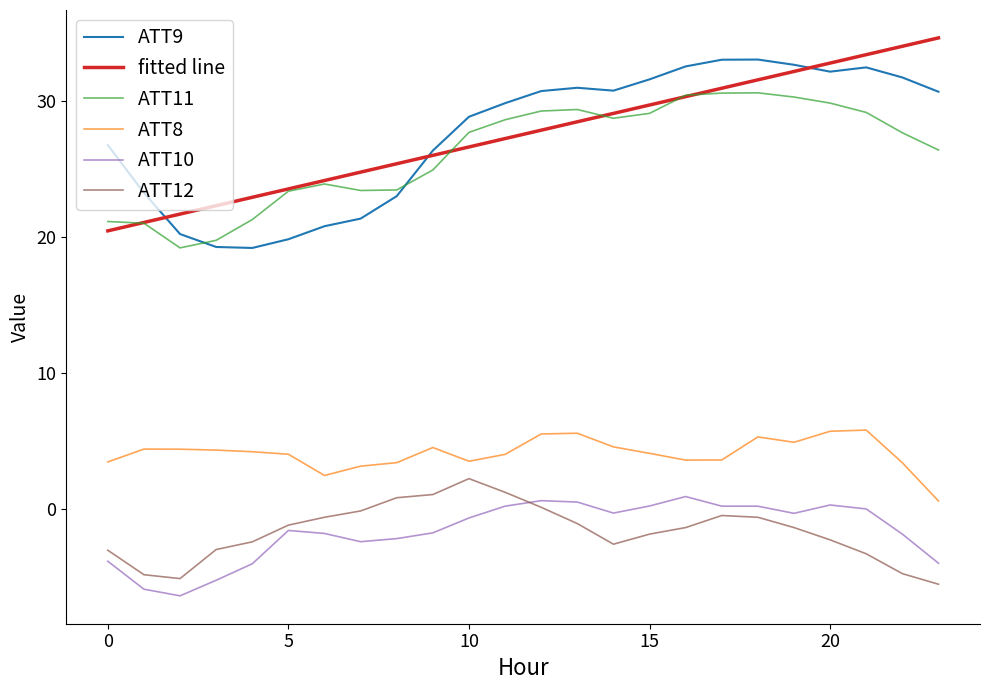

What is the minimum value for ATT12?

-5.5